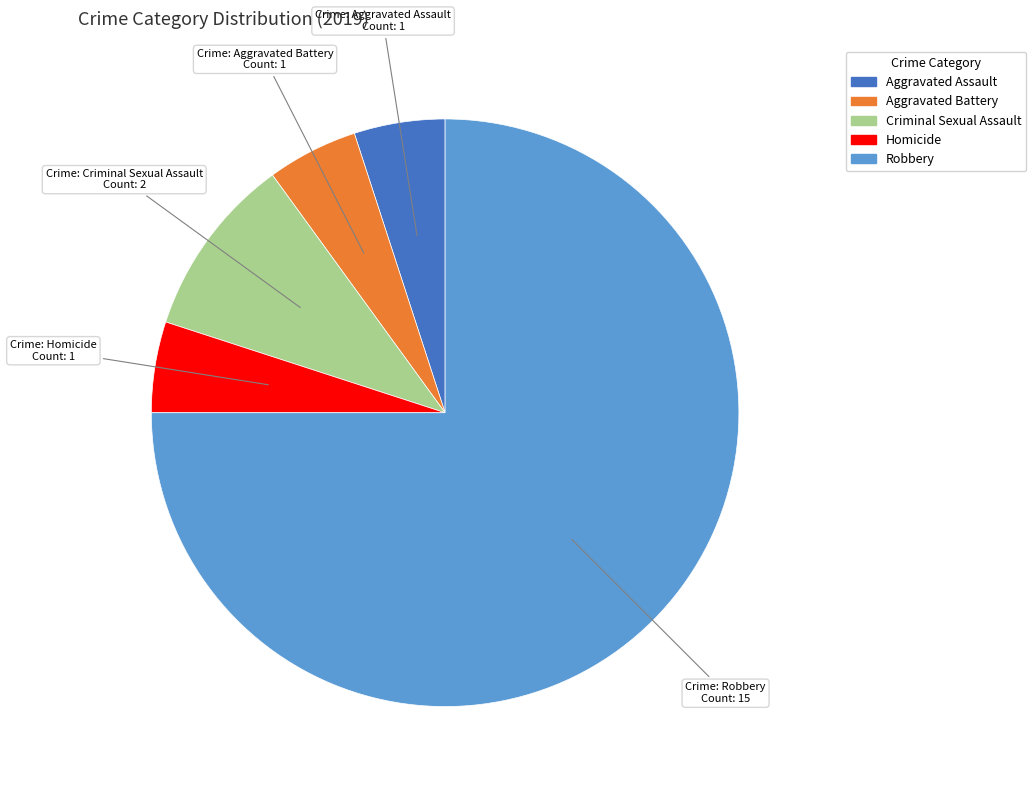

Which category has the biggest portion of the pie?

Robbery